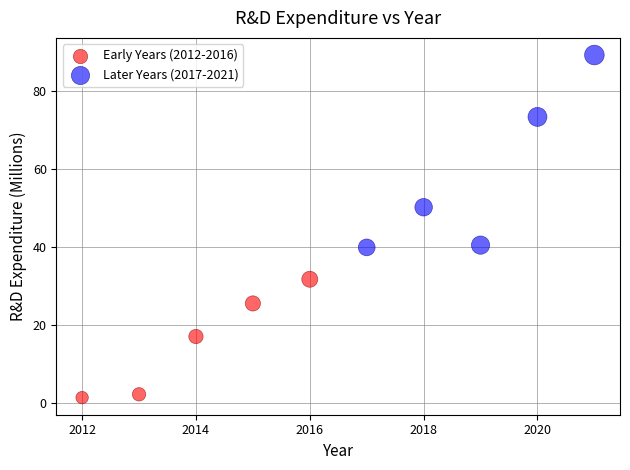

Which series contains the lowest Y value?

Early Years (2012-2016)